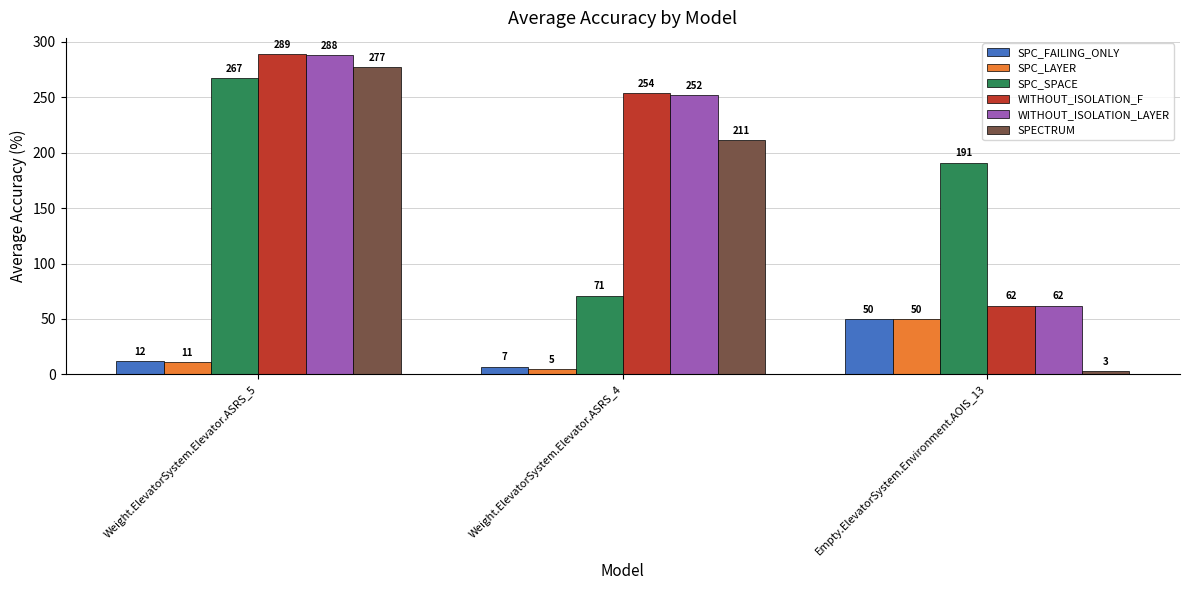

How many series are shown in this chart?

6